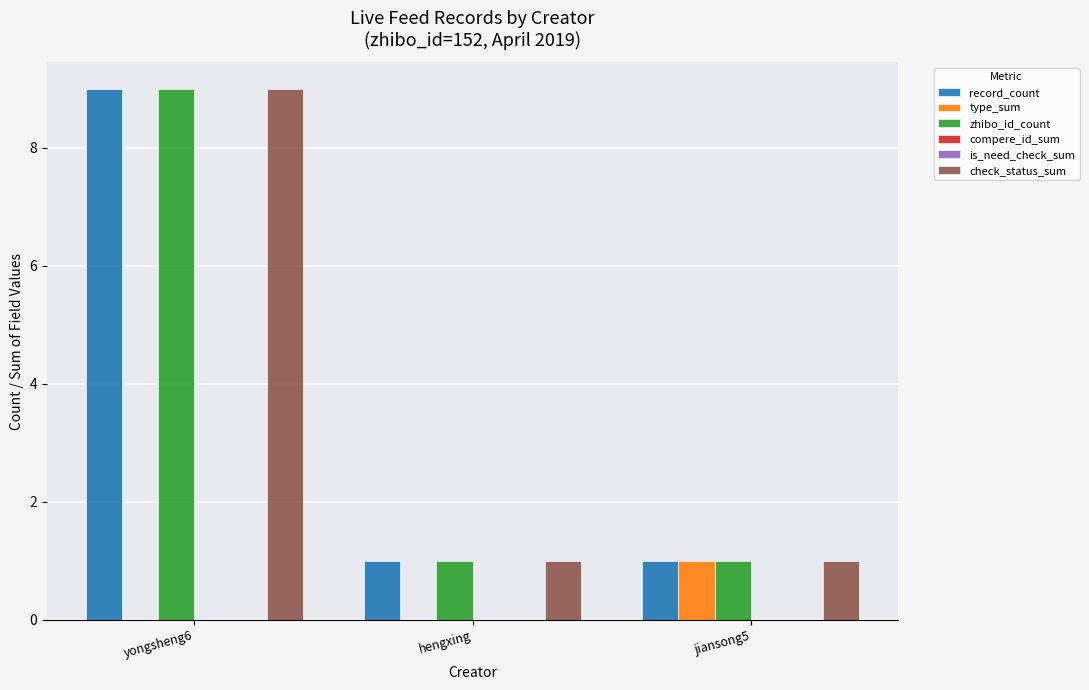

Is the value of type_sum at jiansong5 greater than the value of is_need_check_sum at hengxing?

Yes